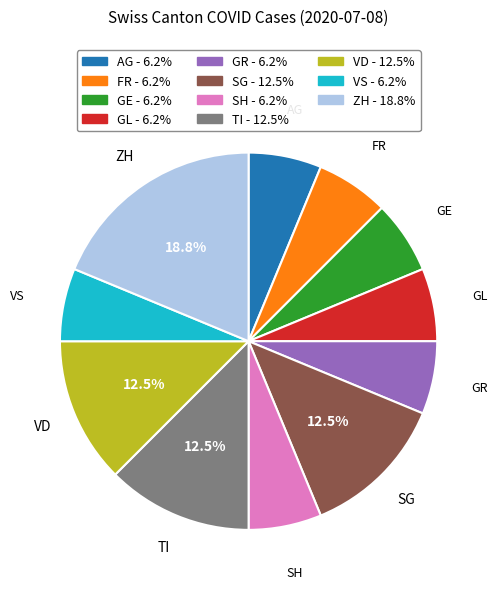

Does any single category account for the majority?

No